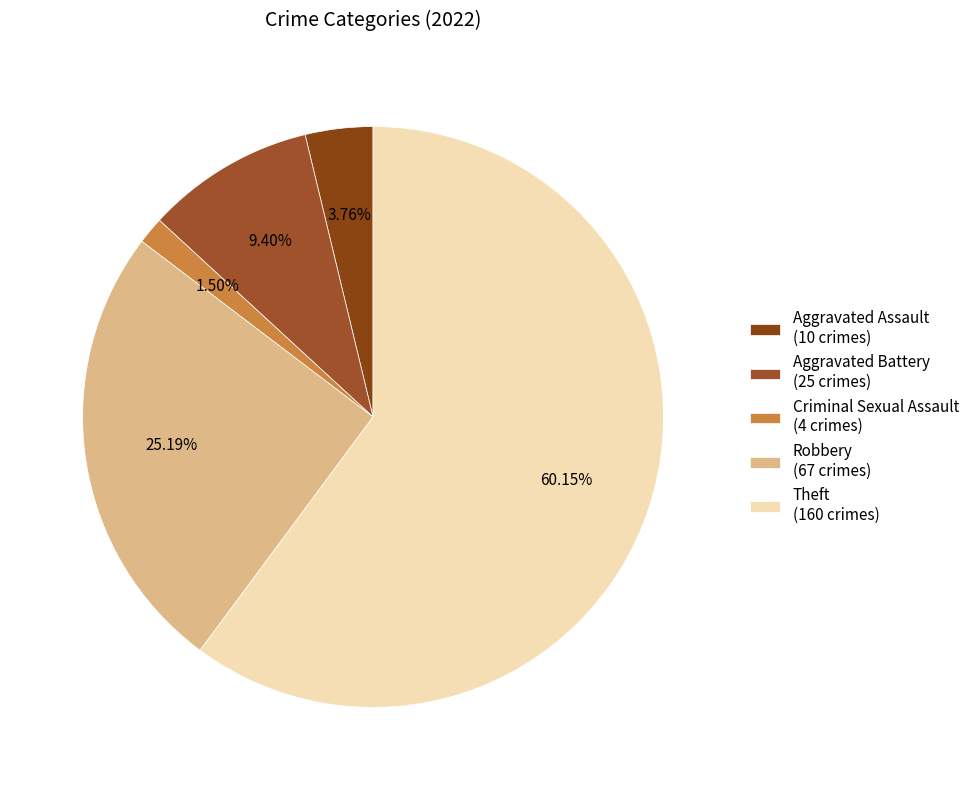

Rank the categories by value from lowest to highest.

Criminal Sexual Assault, Aggravated Assault, Aggravated Battery, Robbery, Theft